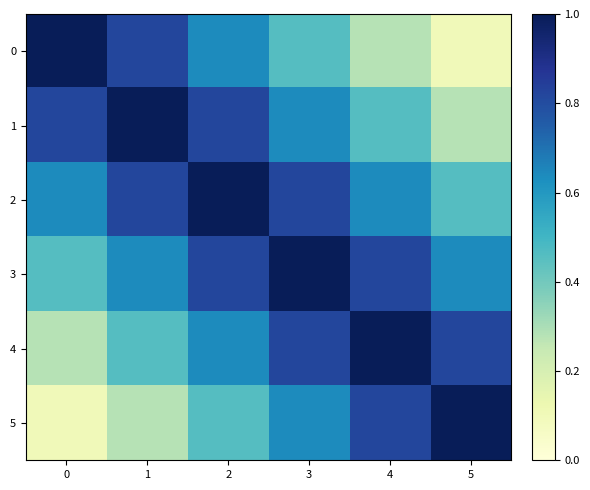

Rank the series by their maximum value, from lowest to highest.

0, 1, 2, 3, 4, 5